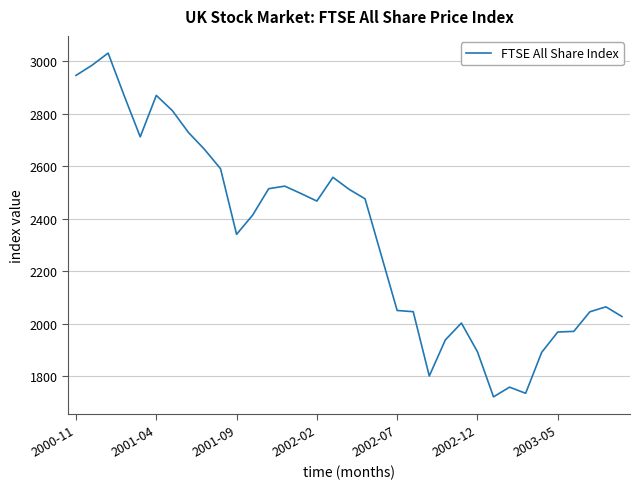

What is the difference between the maximum and minimum values?

1307.8